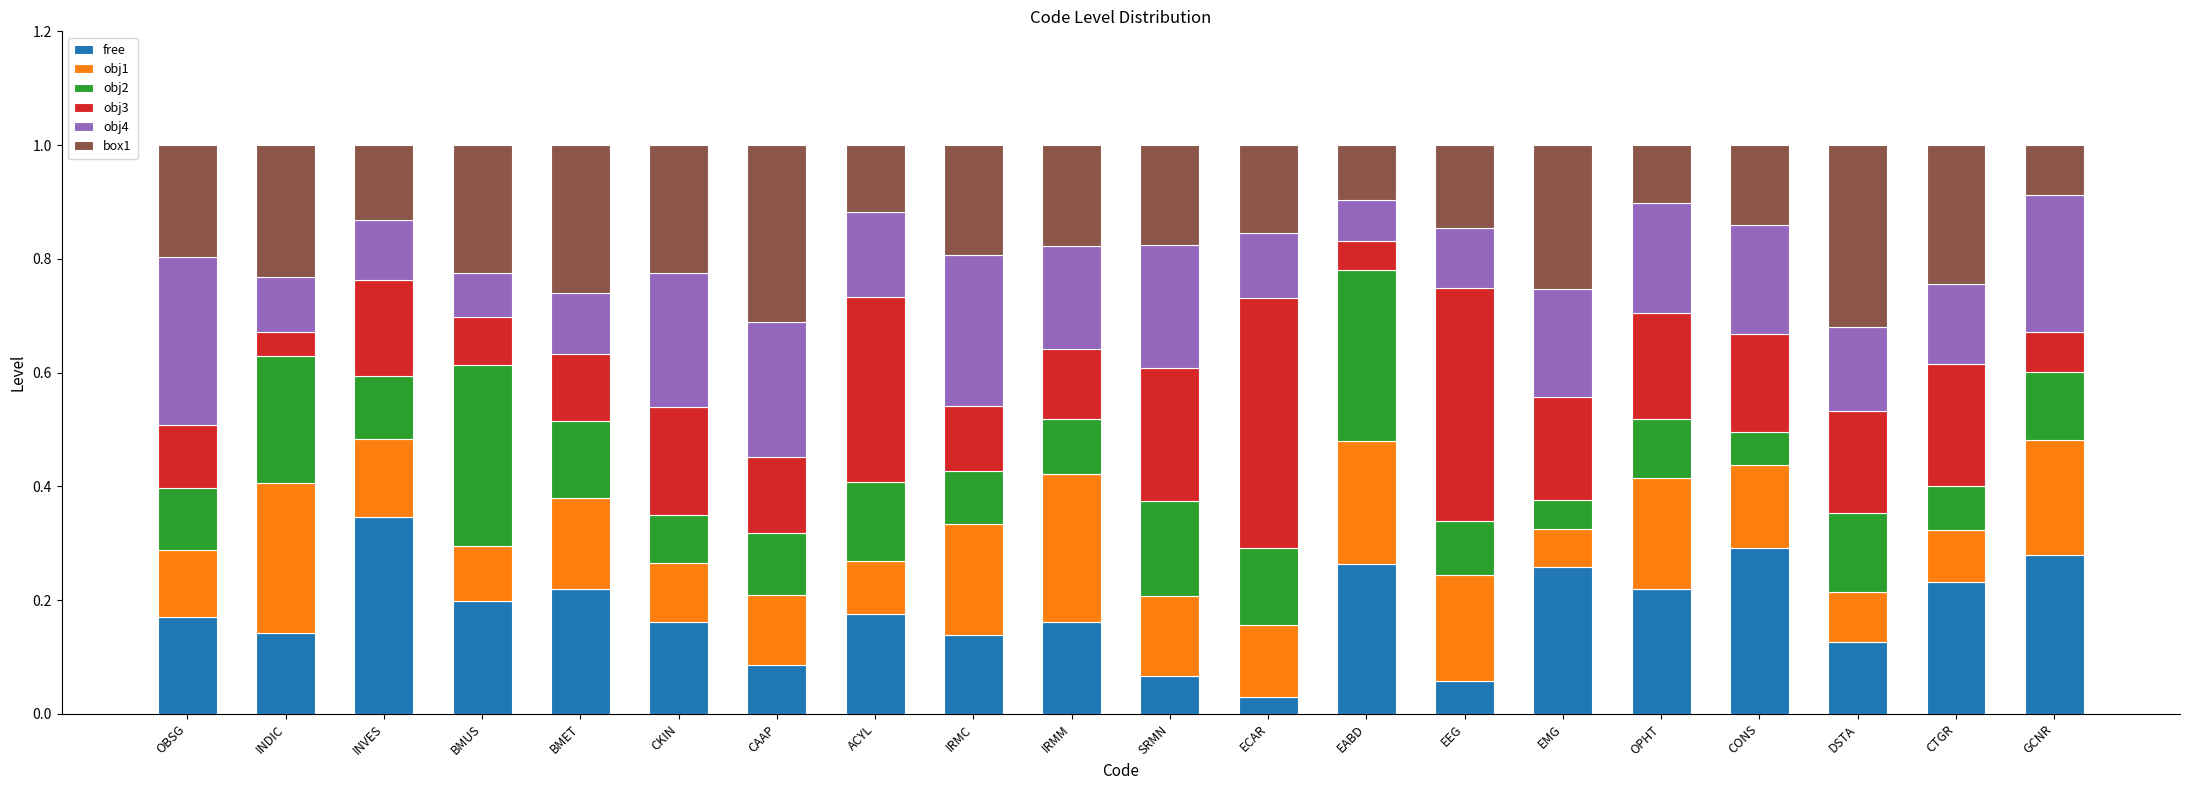

What is the total value across all series at OBSG?

1.0